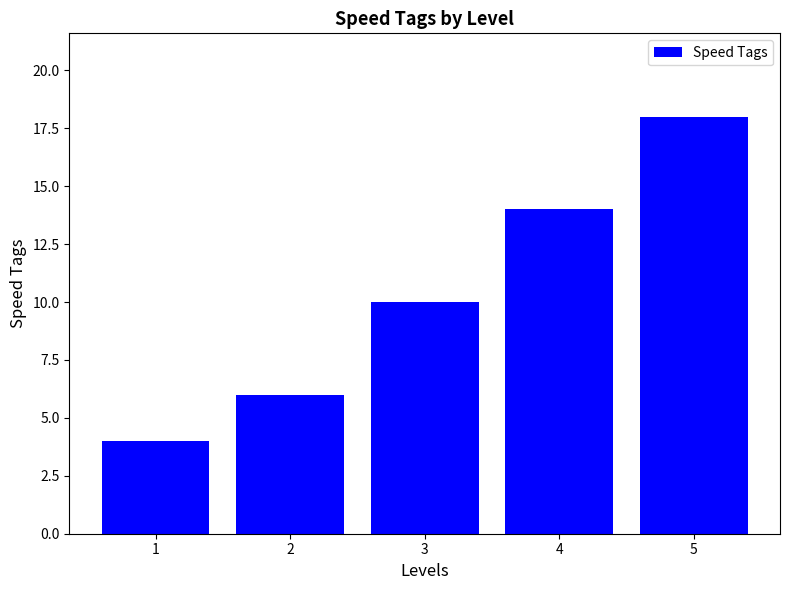

At which label is the value closest to 11?

3